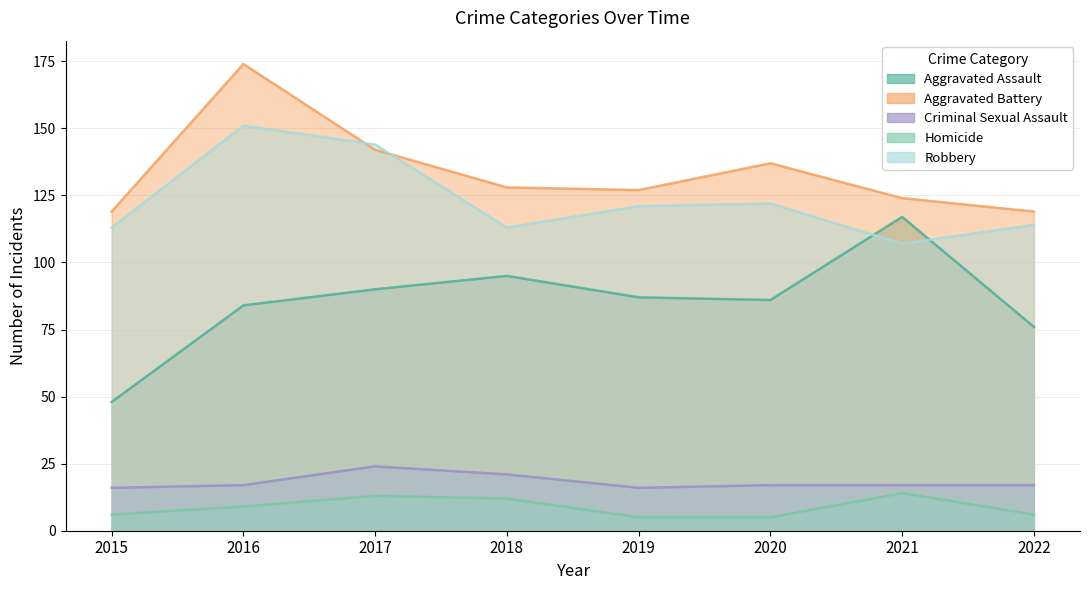

How many lines are shown in the chart?

5